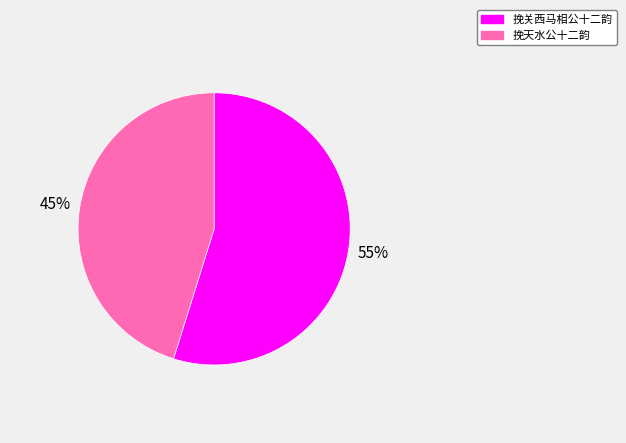

Which category accounts for the majority?

挽关西马相公十二韵